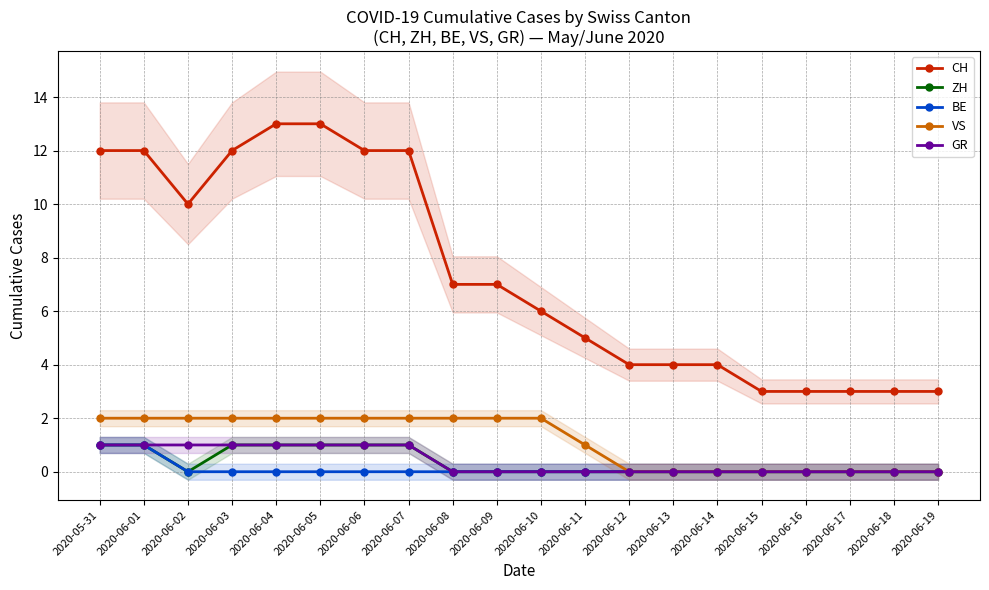

True or false: BE and GR cross at least once.

False